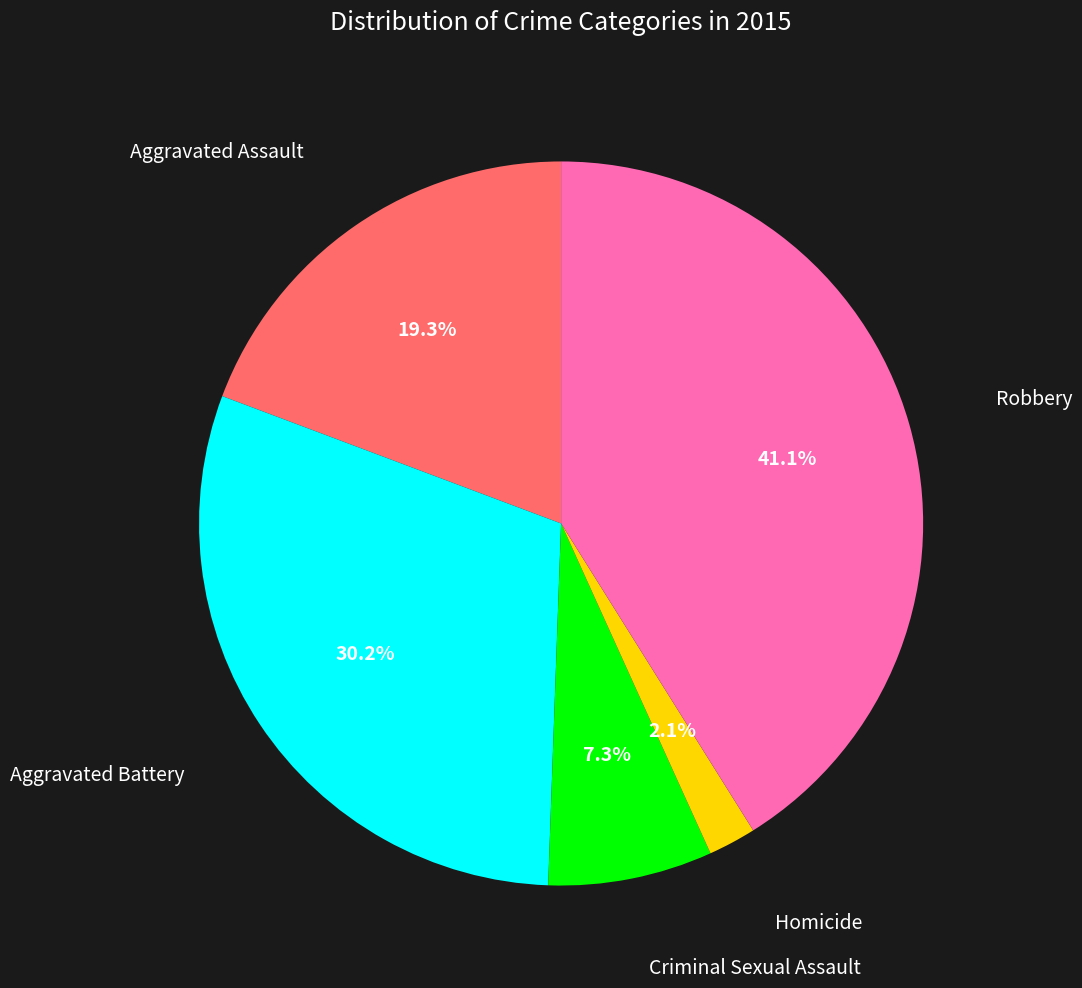

Is there any slice that represents more than half of the pie?

No